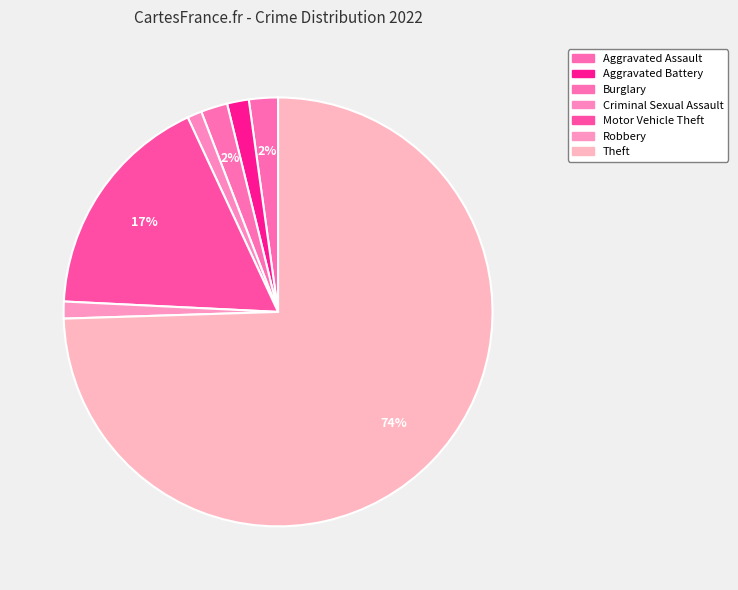

Does Theft represent more than half of the total?

Yes